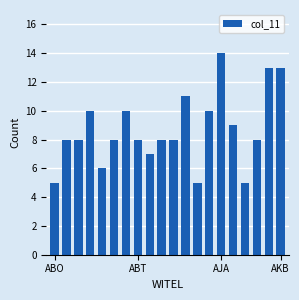

What is the average value?

9